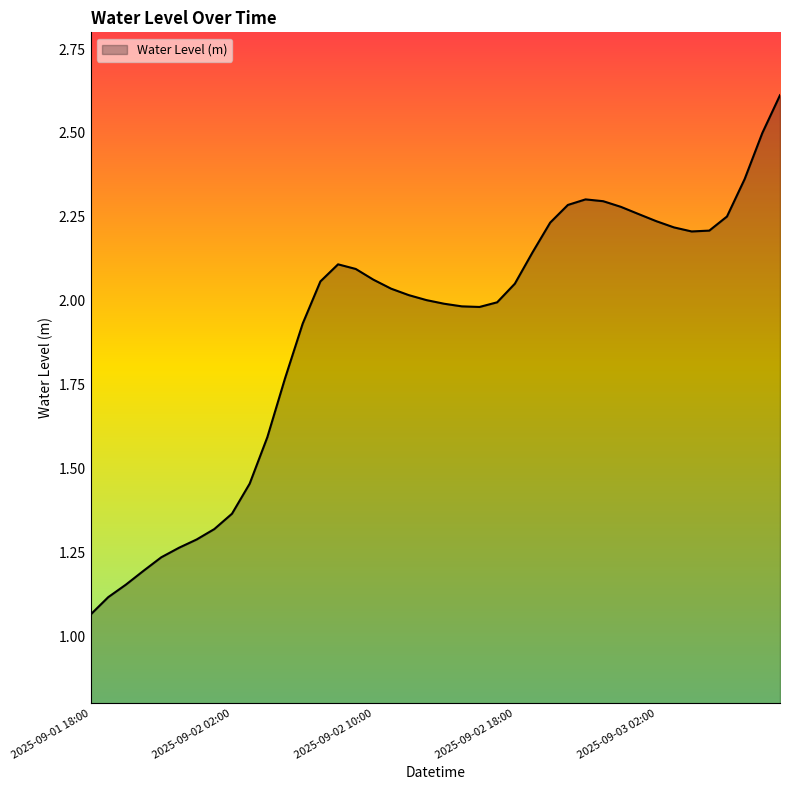

What is the greatest value displayed?

2.6